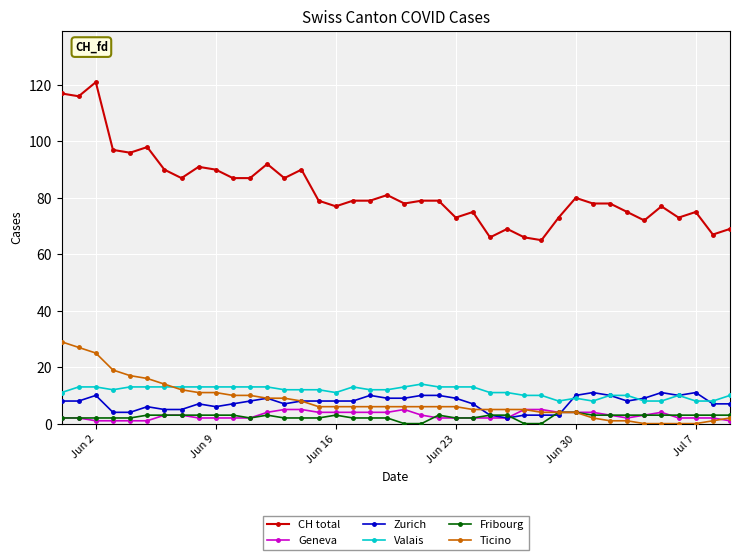

What is the highest value of the Ticino series?

29